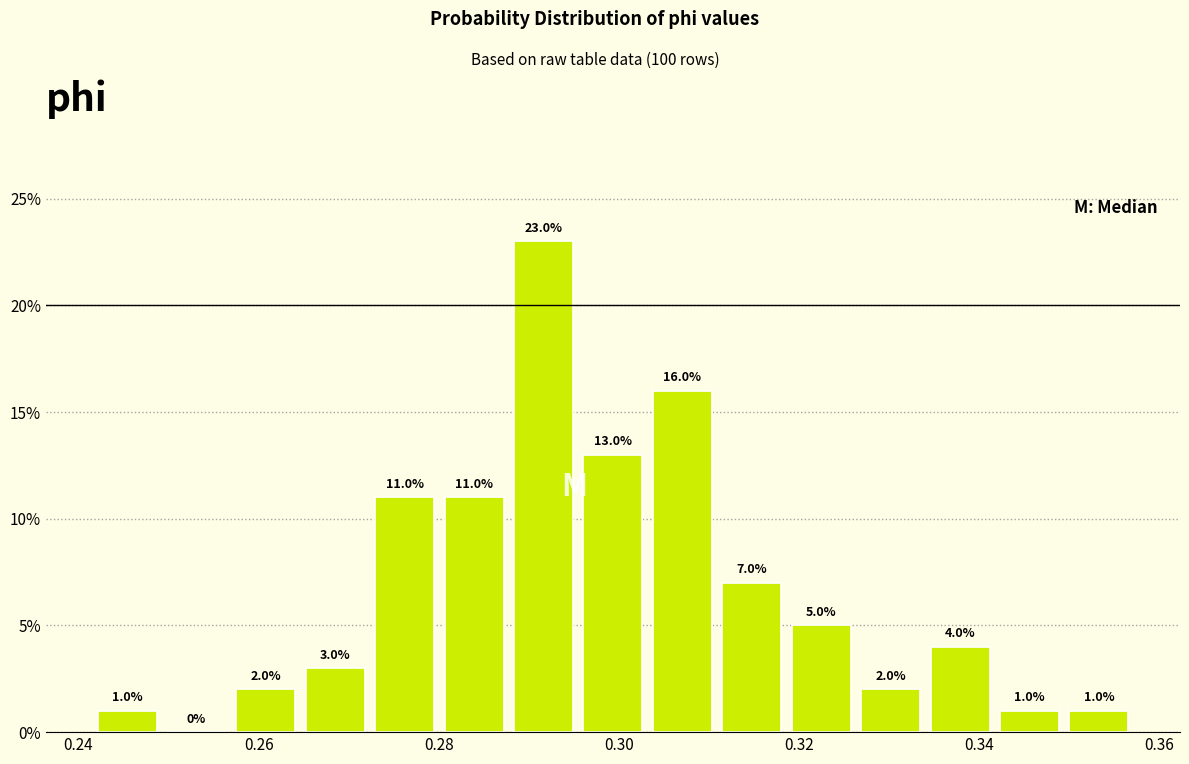

Around what value on the x-axis is the tallest bar? Give the approximate position of its centre, as read against the axis.

0.292